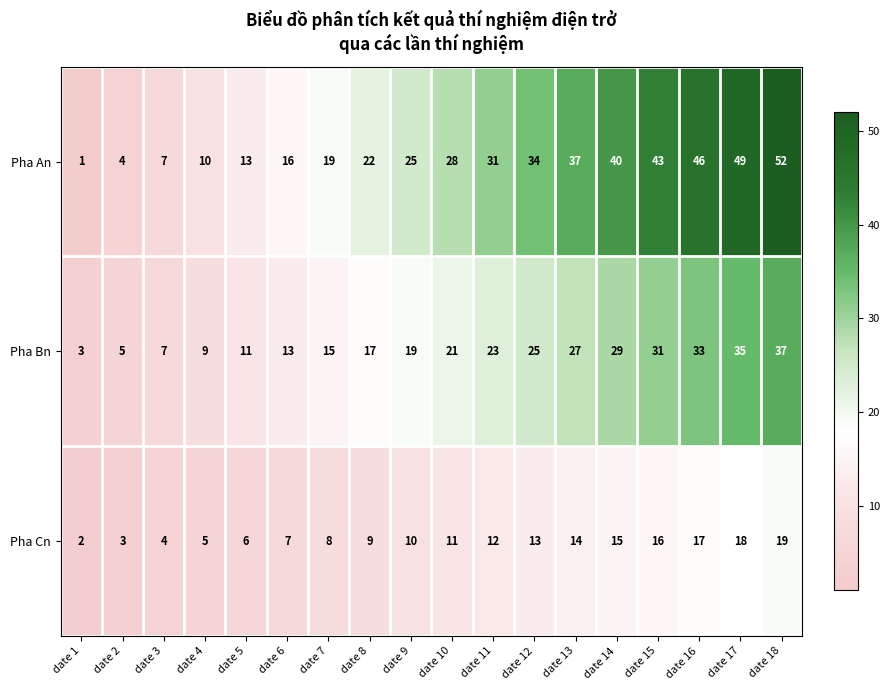

Rank the series by their maximum value, from highest to lowest.

Pha An, Pha Bn, Pha Cn